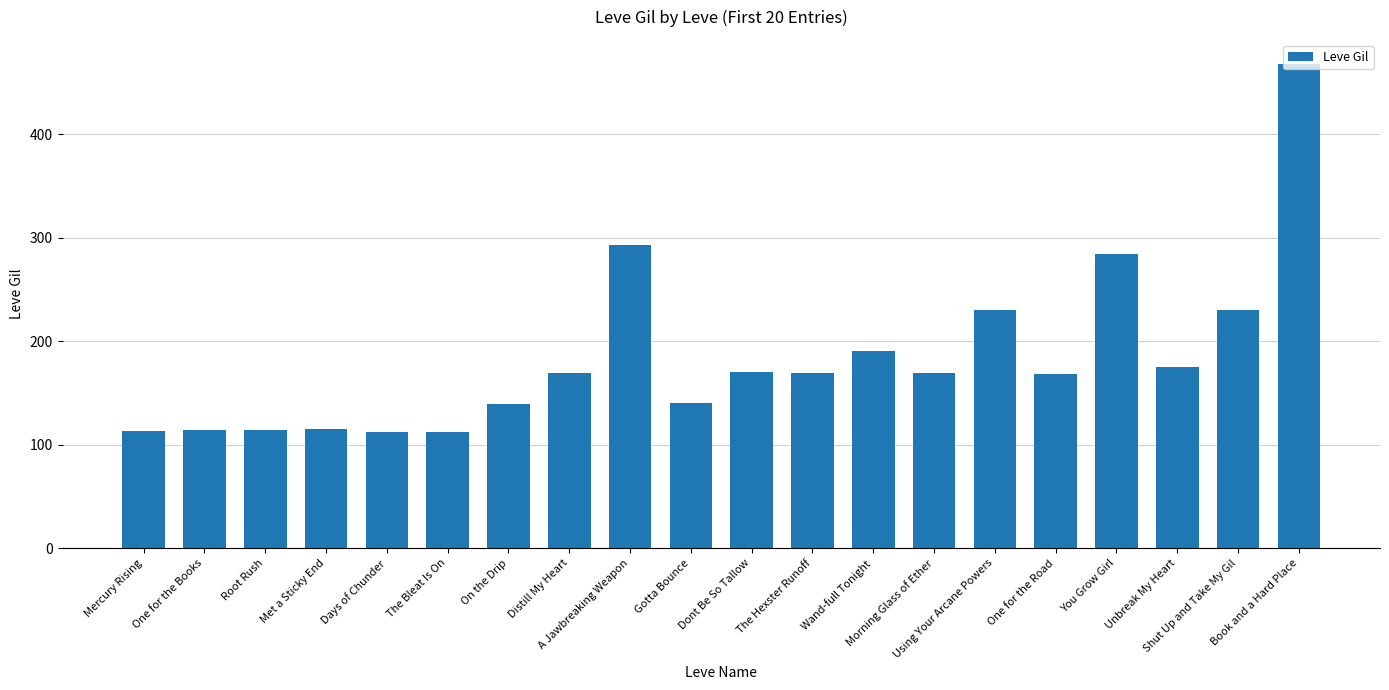

What is the smallest value displayed?

112